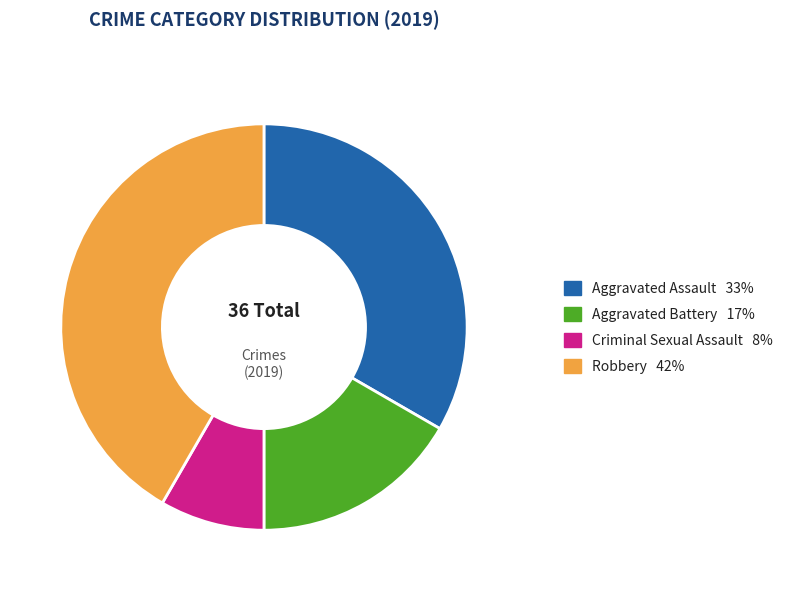

Does any single category account for the majority?

No